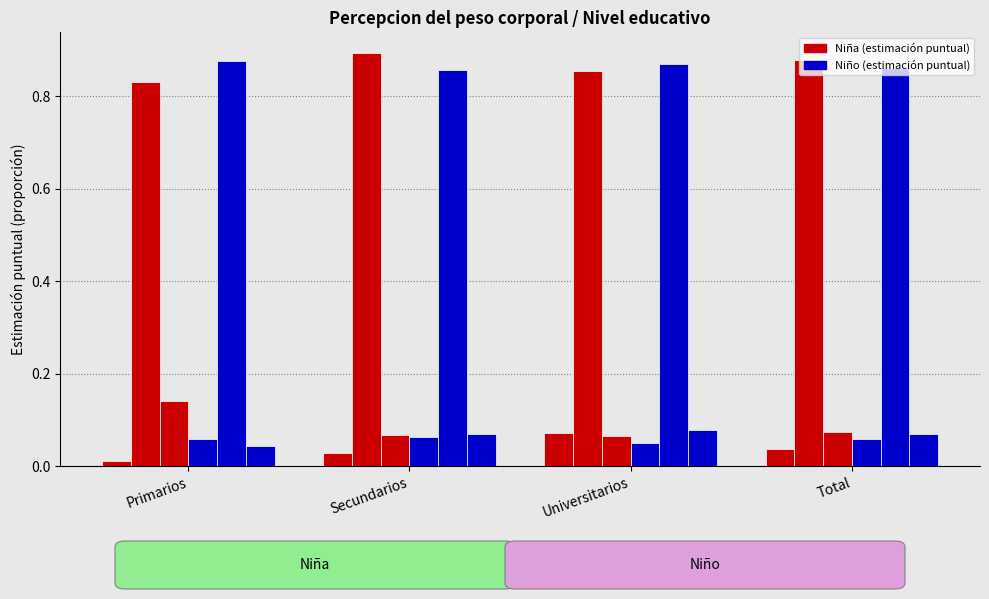

Does the chart contain any negative values?

No